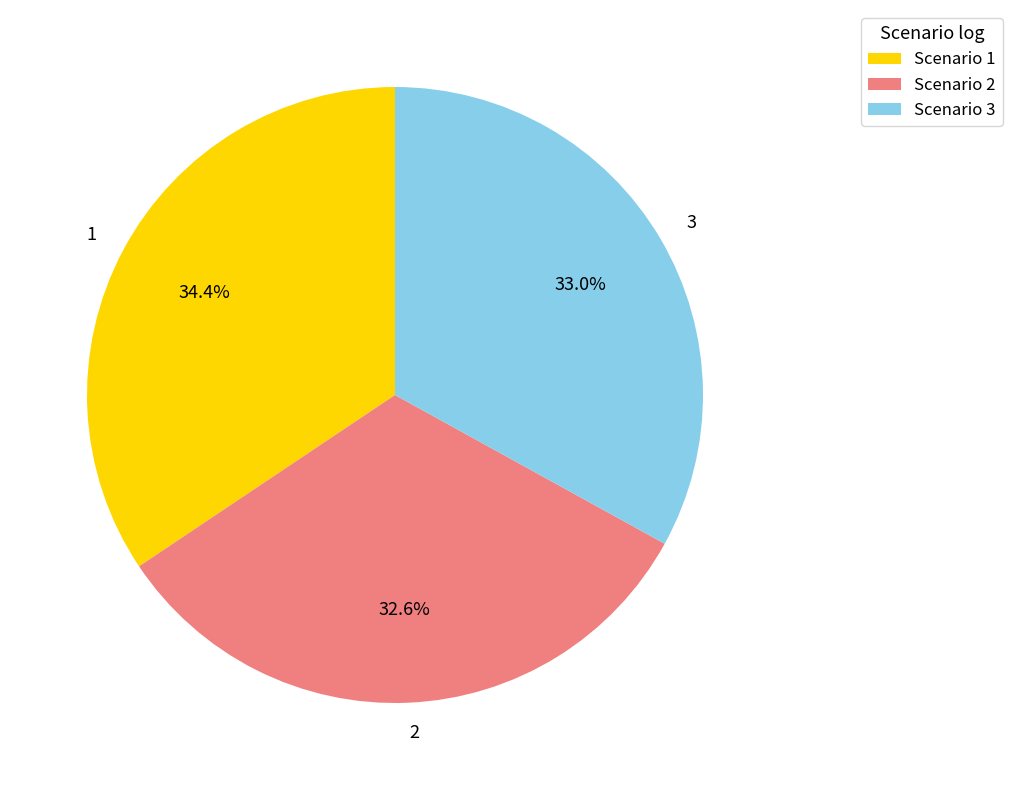

Count the number of slices in the pie.

3